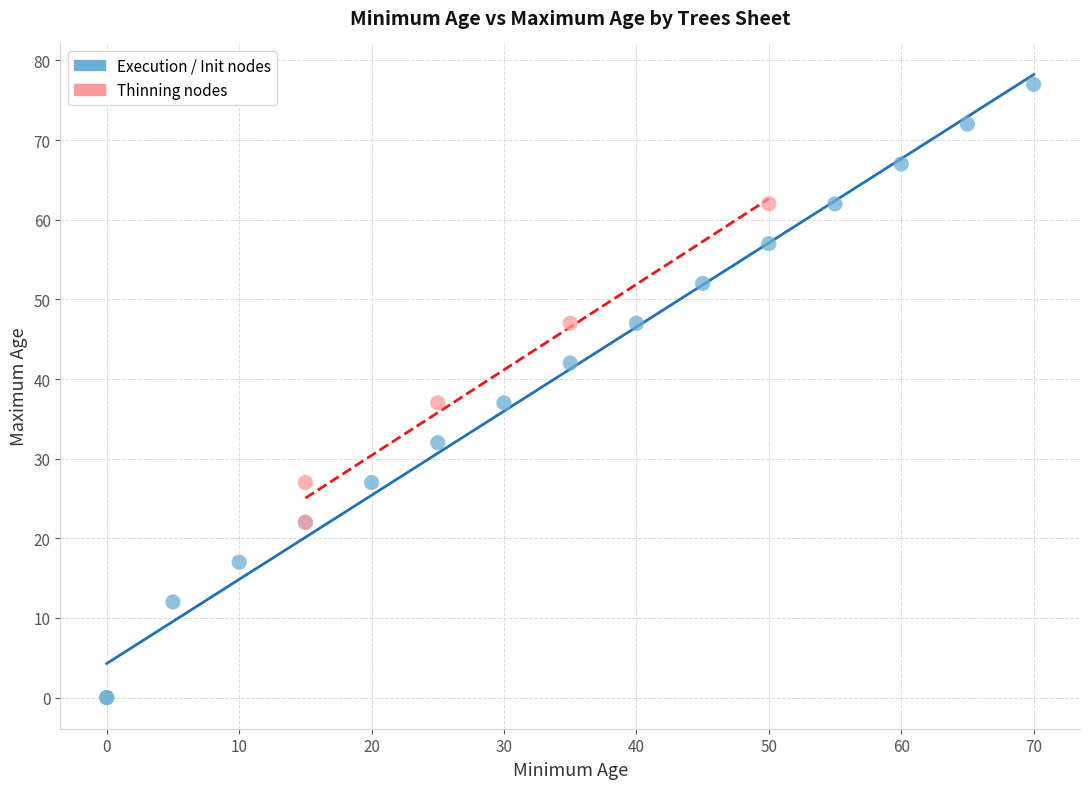

Which series reaches the minimum Y coordinate?

Execution / Init nodes